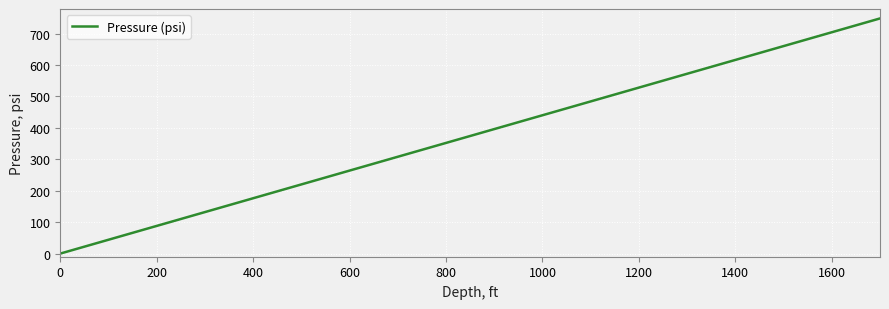

What is the difference between the maximum and minimum values?

748